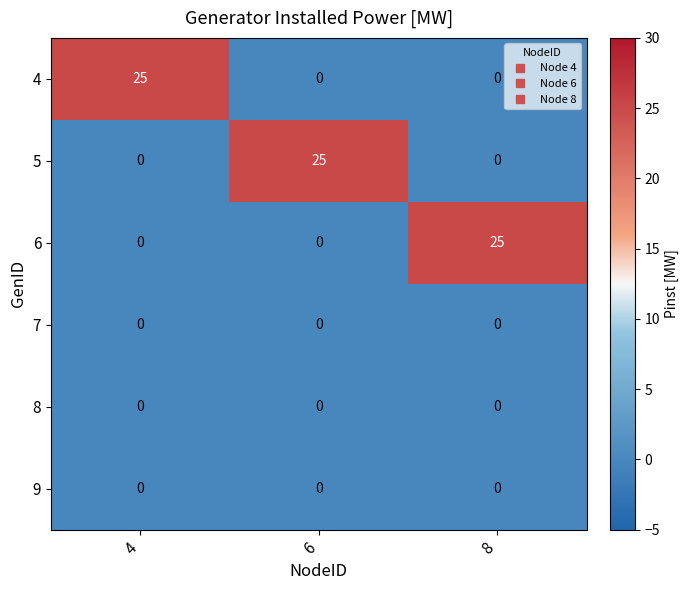

What is the total value across all series at 6?

25